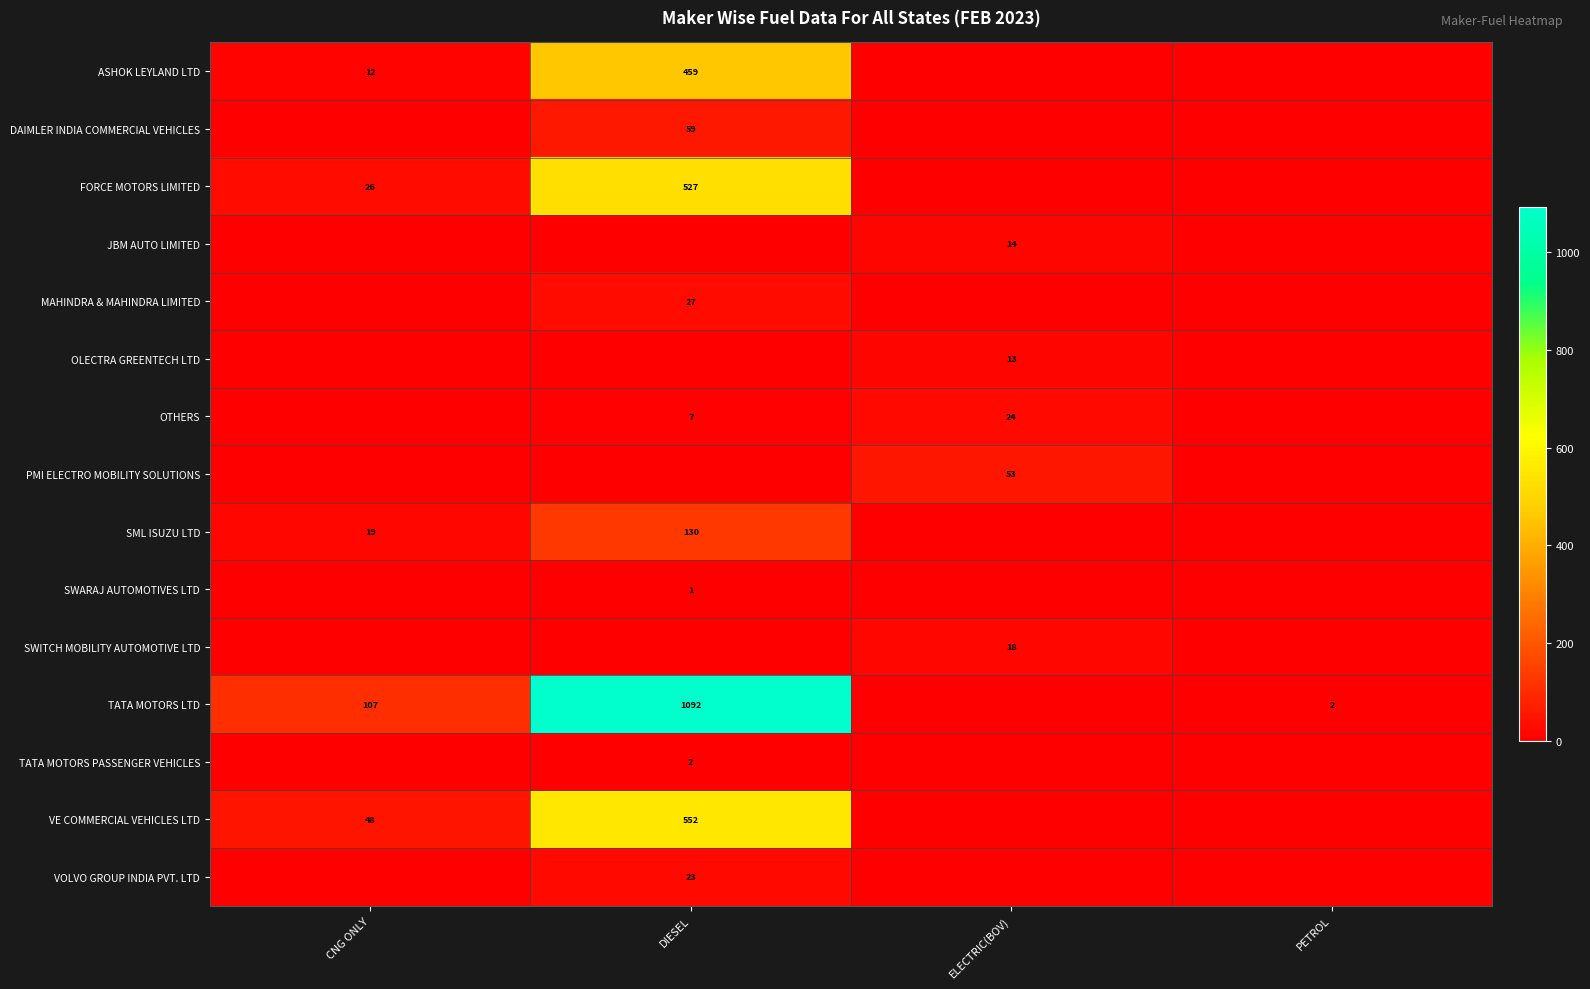

The DAIMLER INDIA COMMERCIAL VEHICLES series shows 59 at DIESEL. True or false?

True